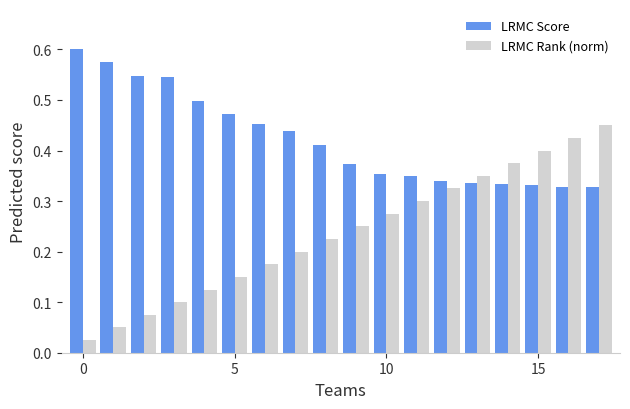

What are all the series names shown in the legend?

LRMC Score, LRMC Rank (norm)